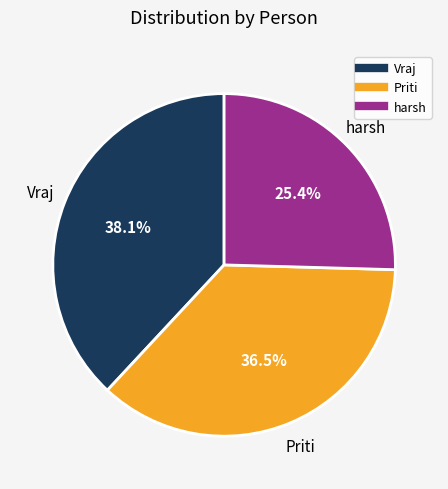

What portion of the pie excludes harsh?

74.6%